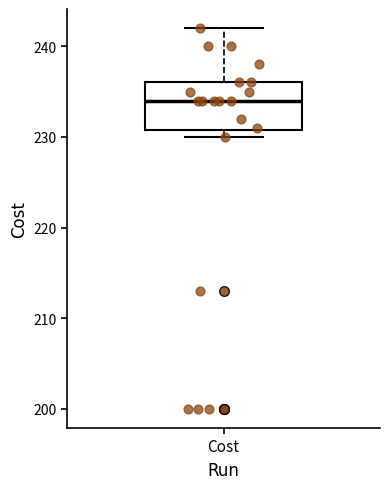

Read this box plot against the y-axis: the position of the median line, the range covered by the box, and the ends of both whiskers. The values are not printed on the chart, so give them approximately, as read against the axis.

median 234, box 231 to 236, whiskers 230 to 242